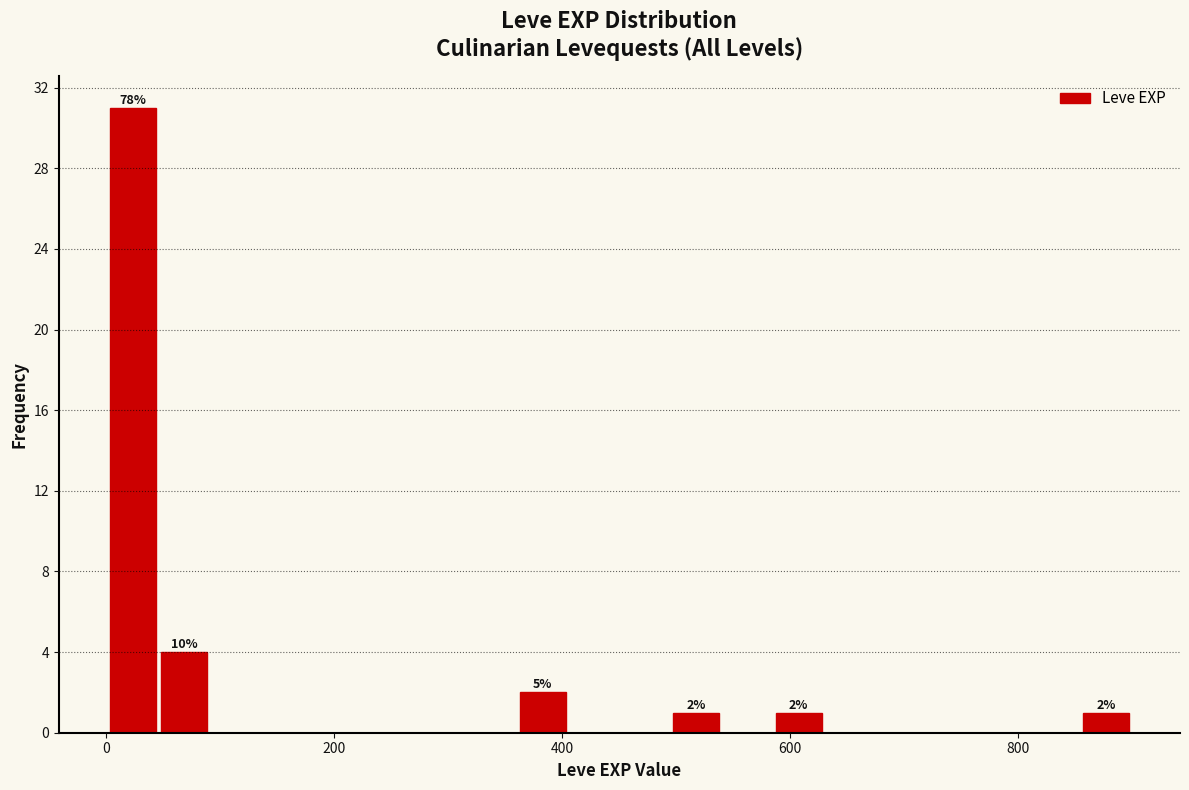

Read against the x-axis, roughly where is the centre of the tallest bar?

20